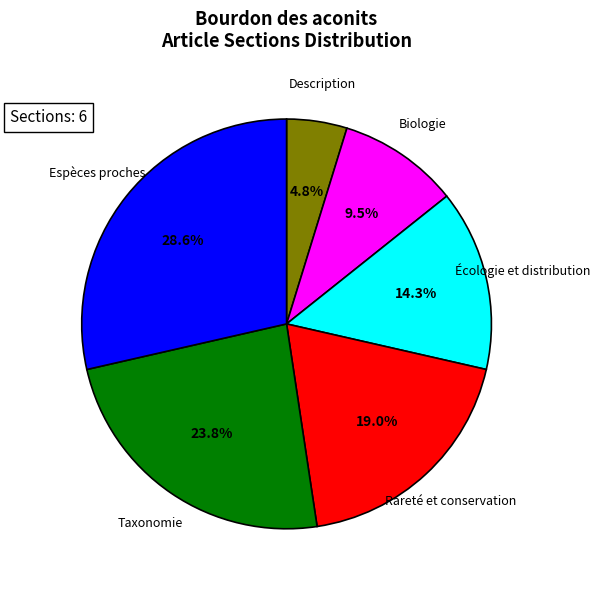

Count the number of slices in the pie.

6